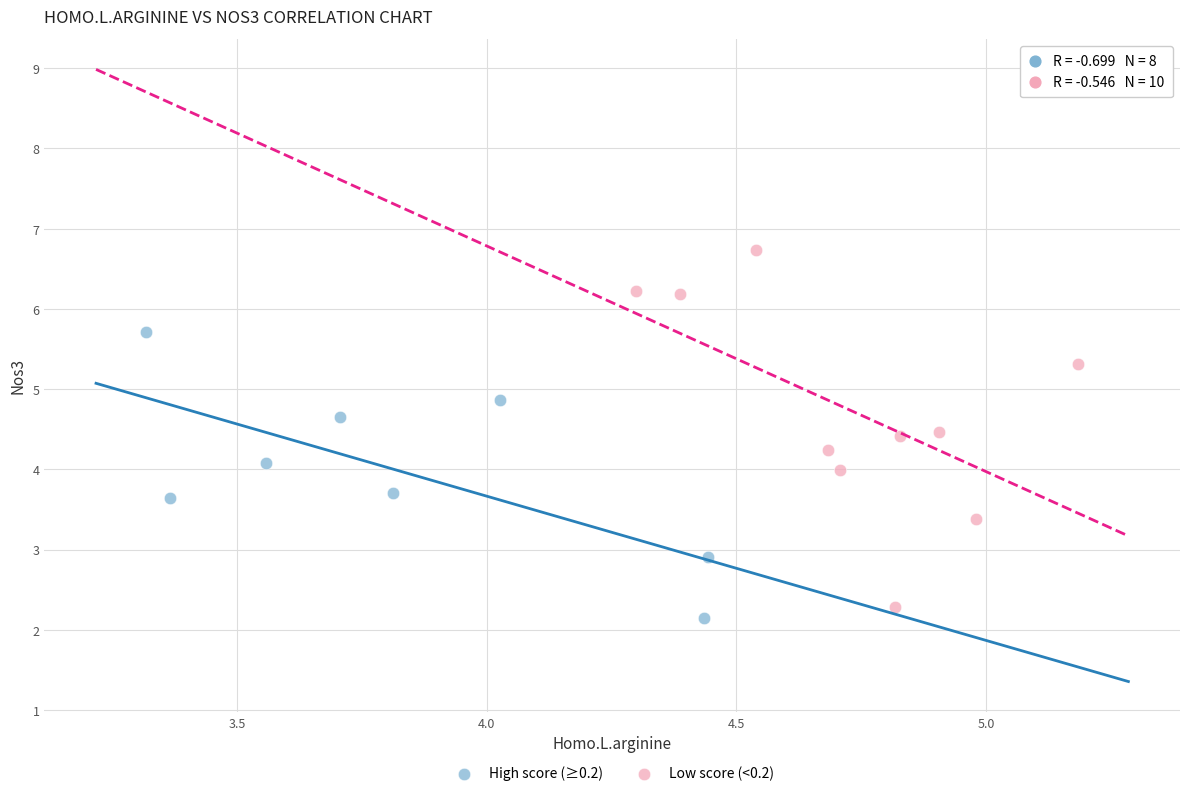

Which series reaches the maximum Y coordinate?

Low score (<0.2)